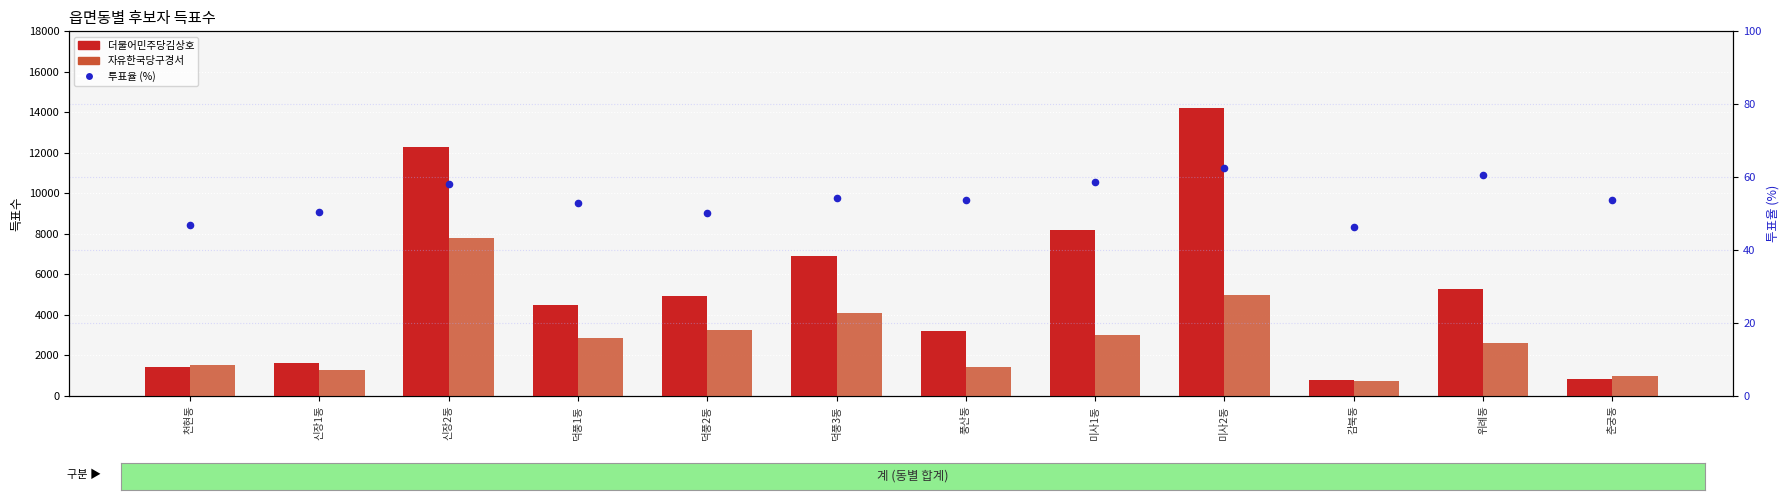

What is the total value across all series at 미사2동?

19214.6